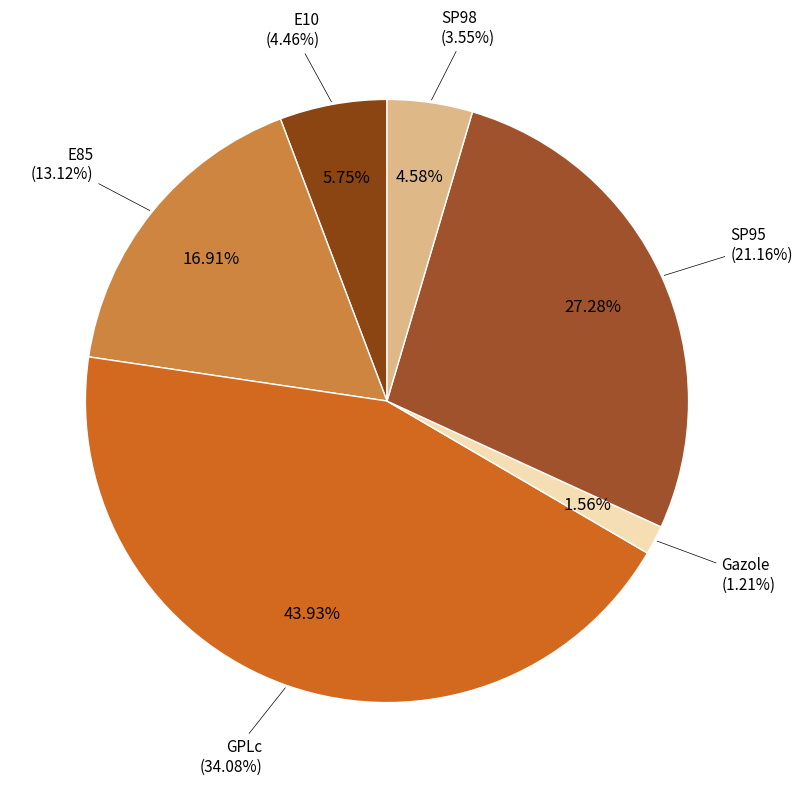

To the nearest percent, what is the combined percentage of SP95 and Gazole?

29%